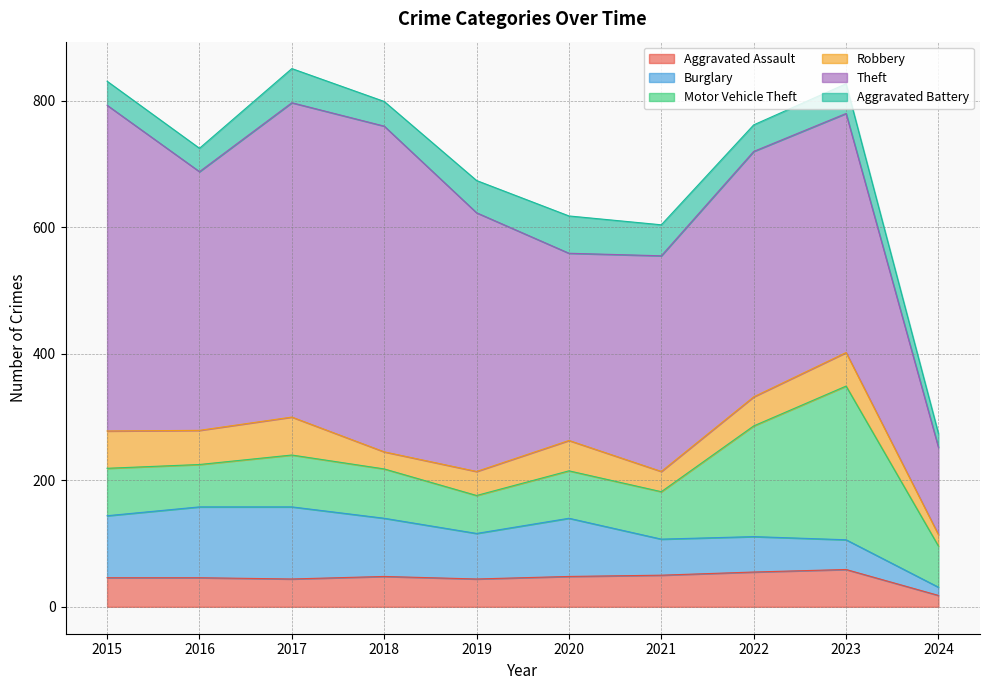

Which category has the highest value in the Aggravated Assault series?

2023